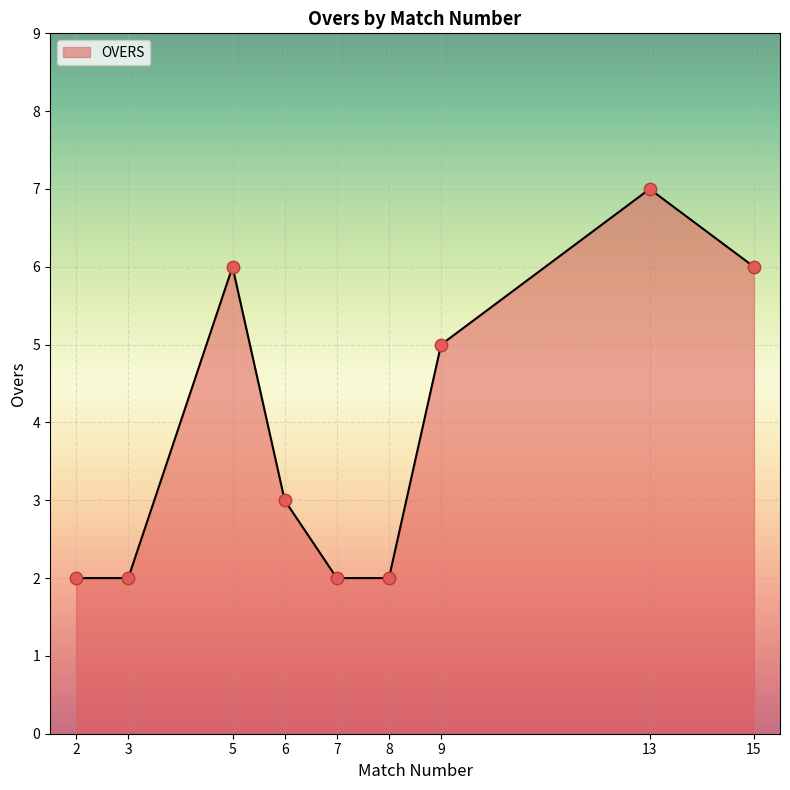

Between 2 and 6, which is larger?

6